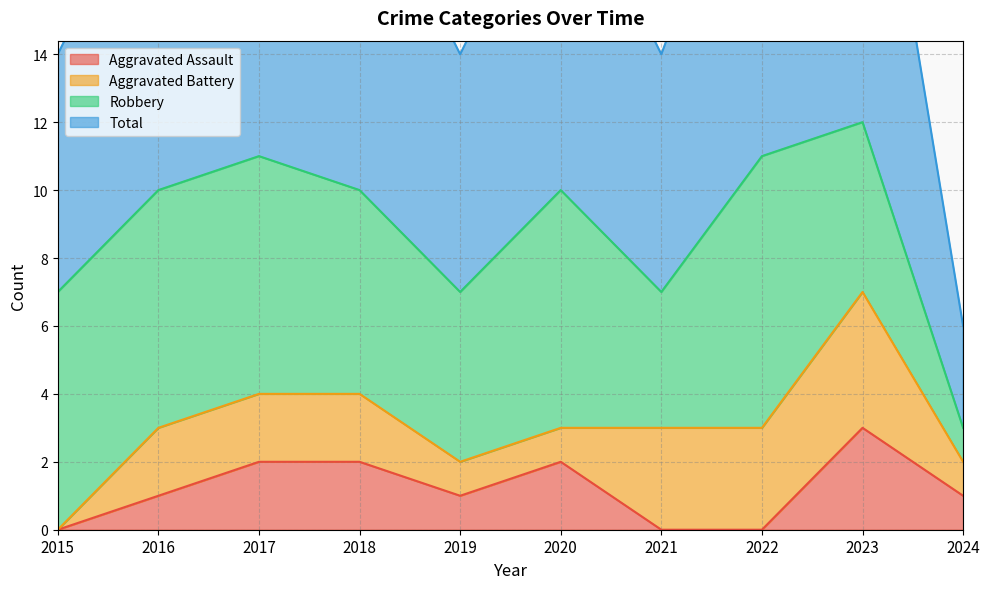

The Aggravated Assault series shows 2 at 2016. True or false?

False